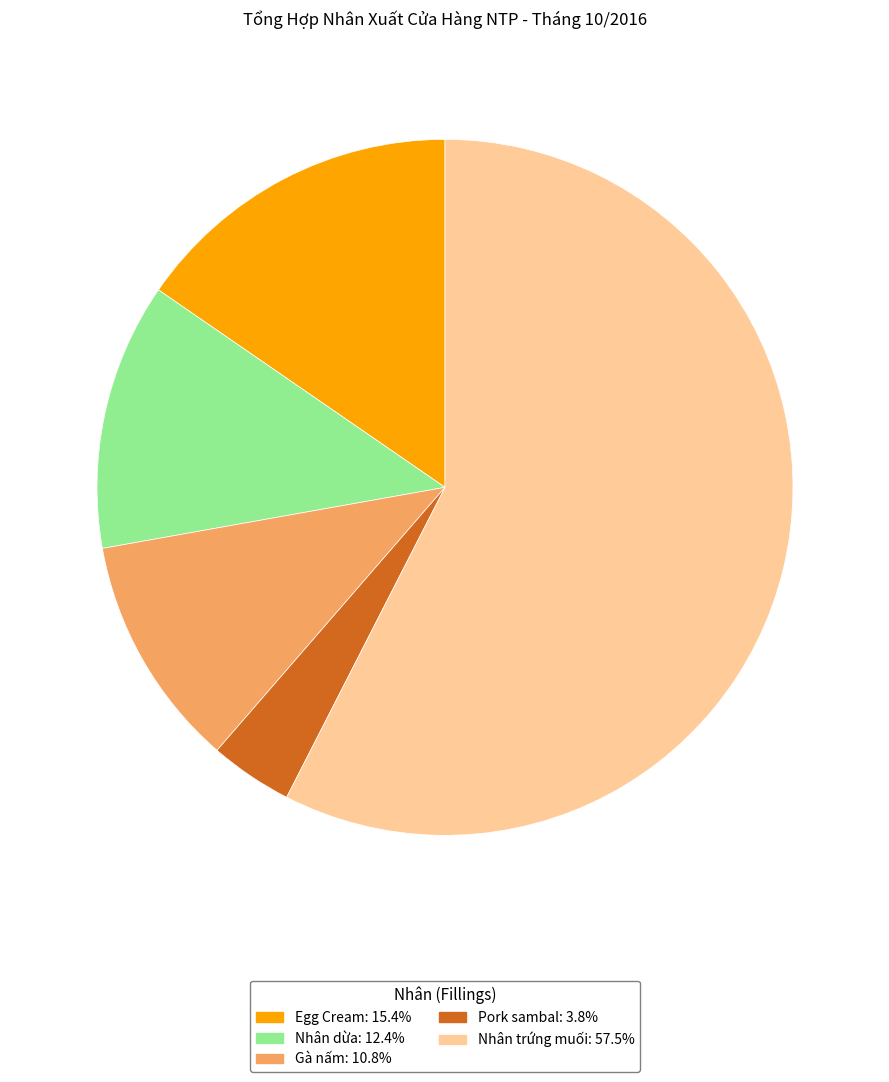

Rank the categories by value from lowest to highest.

Pork sambal, Gà nấm, Nhân dừa, Egg Cream, Nhân trứng muối